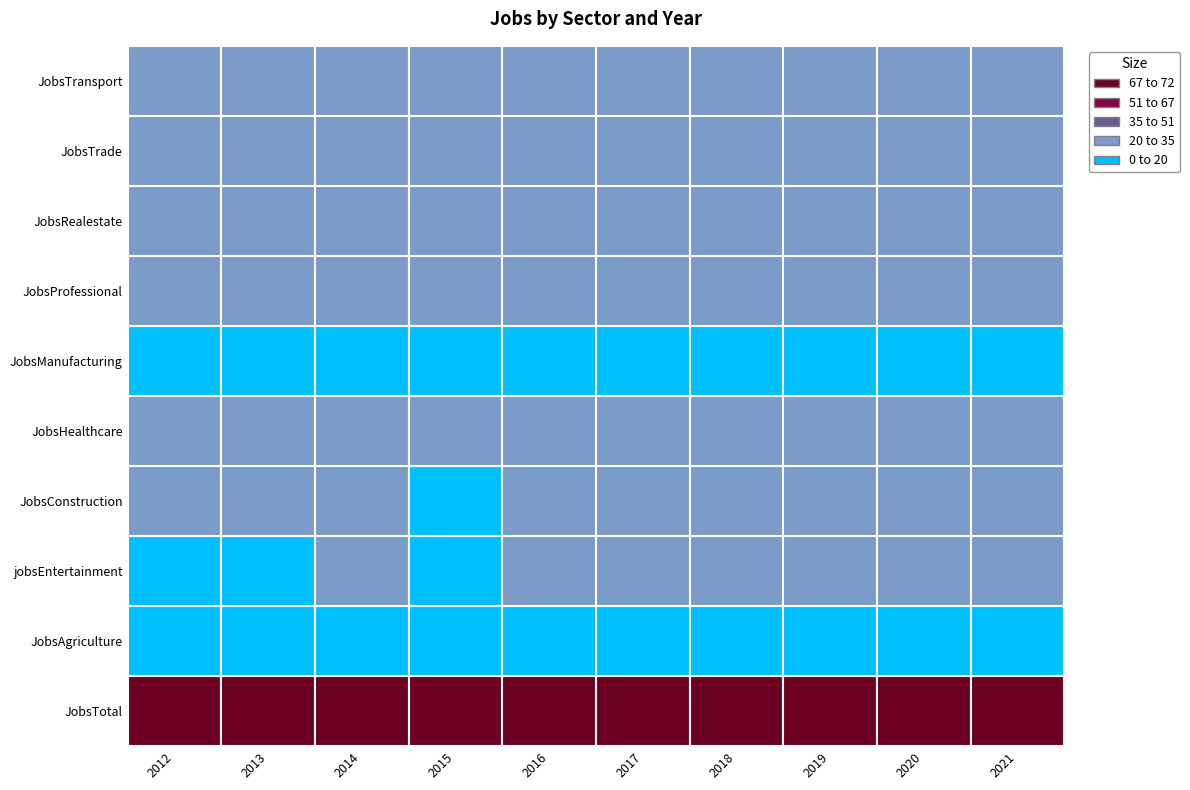

What is the sum of all JobsManufacturing values?

10